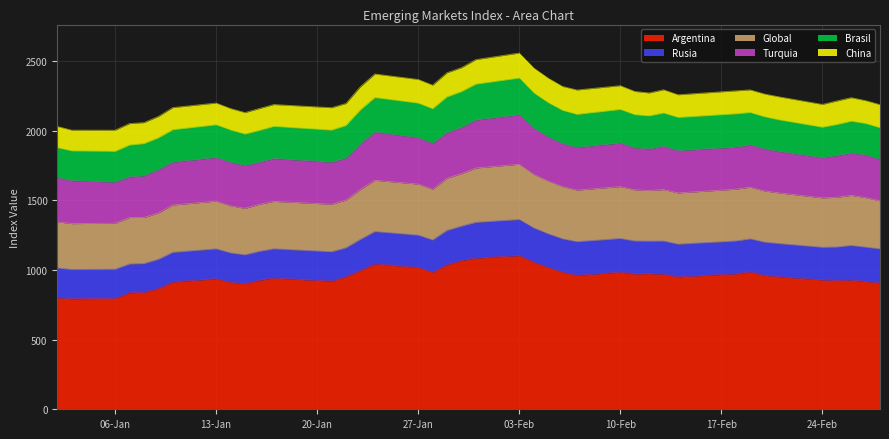

What value does the Rusia series have at 18-02-2014?

235.5